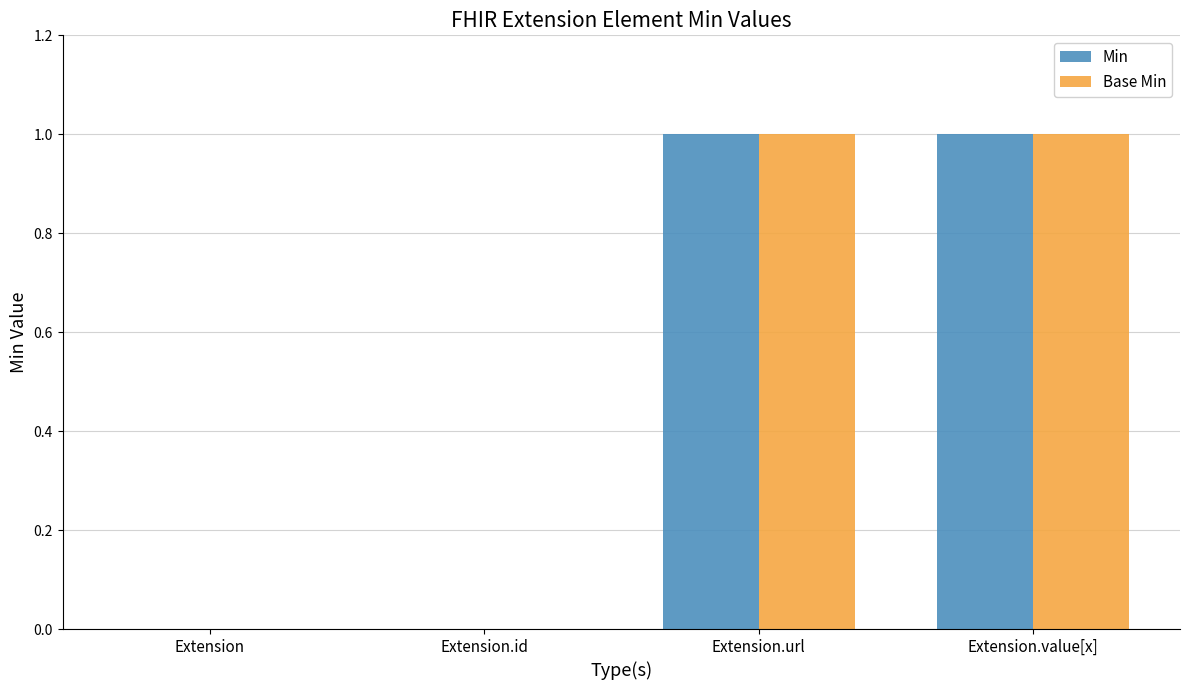

Reading left to right, what are all the values shown in this chart?

Min: 0	0	1	1
Base Min: 0	0	1	1